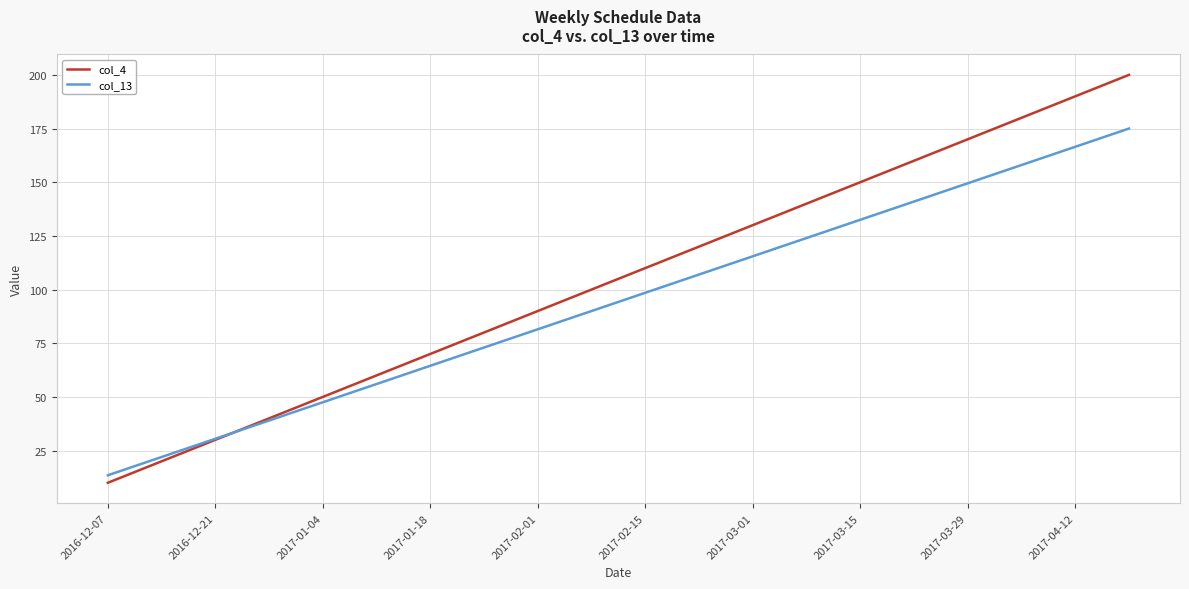

What is the maximum value for col_13?

175.0